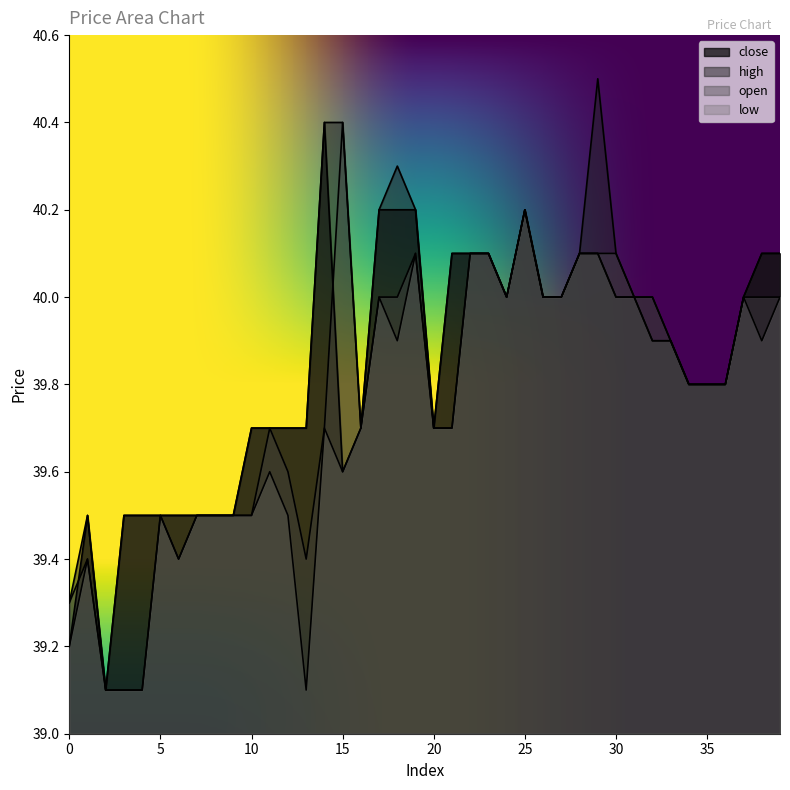

True or false: high and low cross at least once.

False